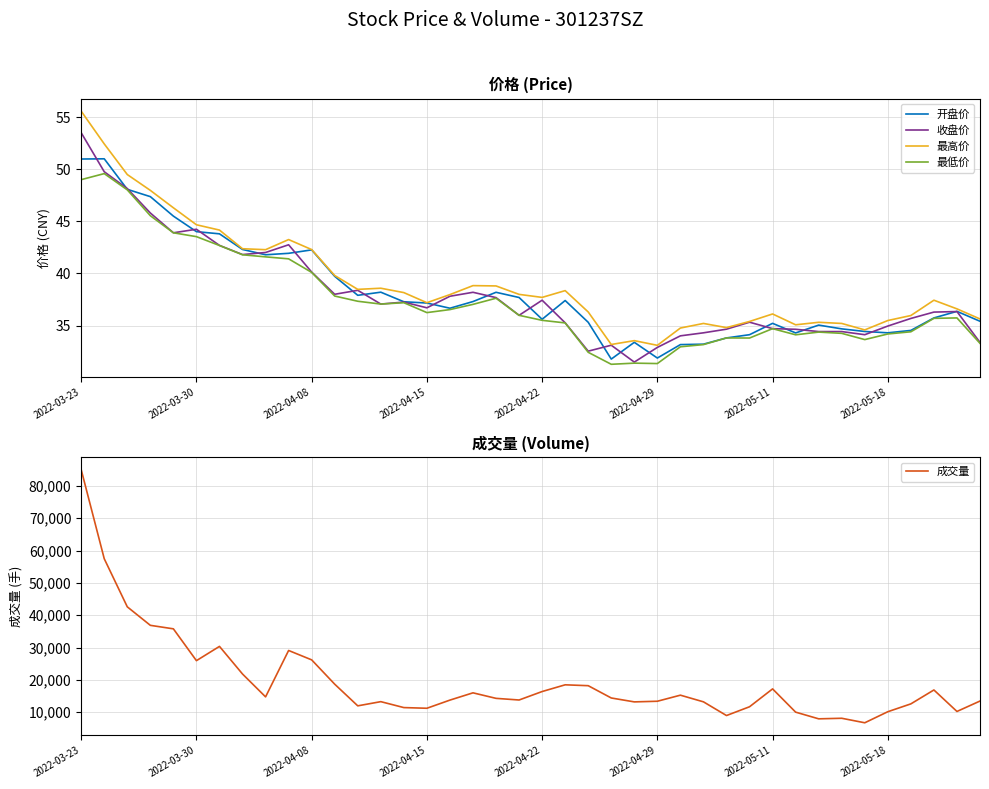

In 成交量, how many points are lower than both neighbors (excluding endpoints)?

10